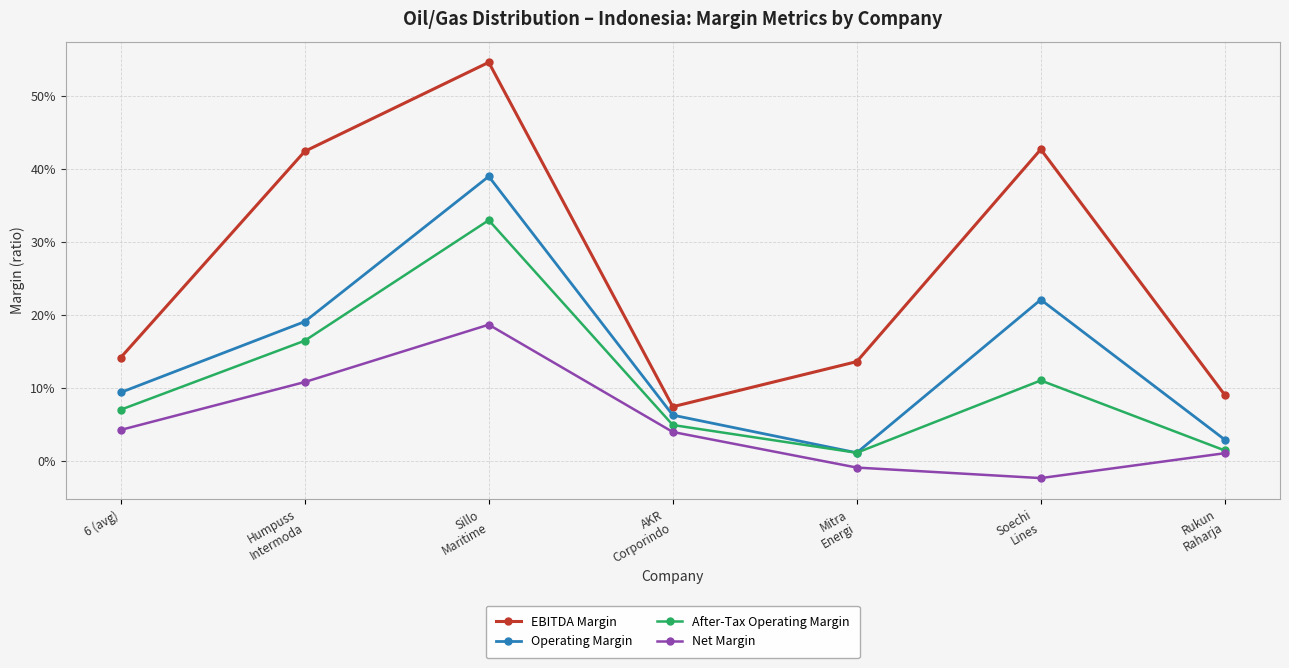

What is the label of the 1st point from the right?

Rukun
Raharja